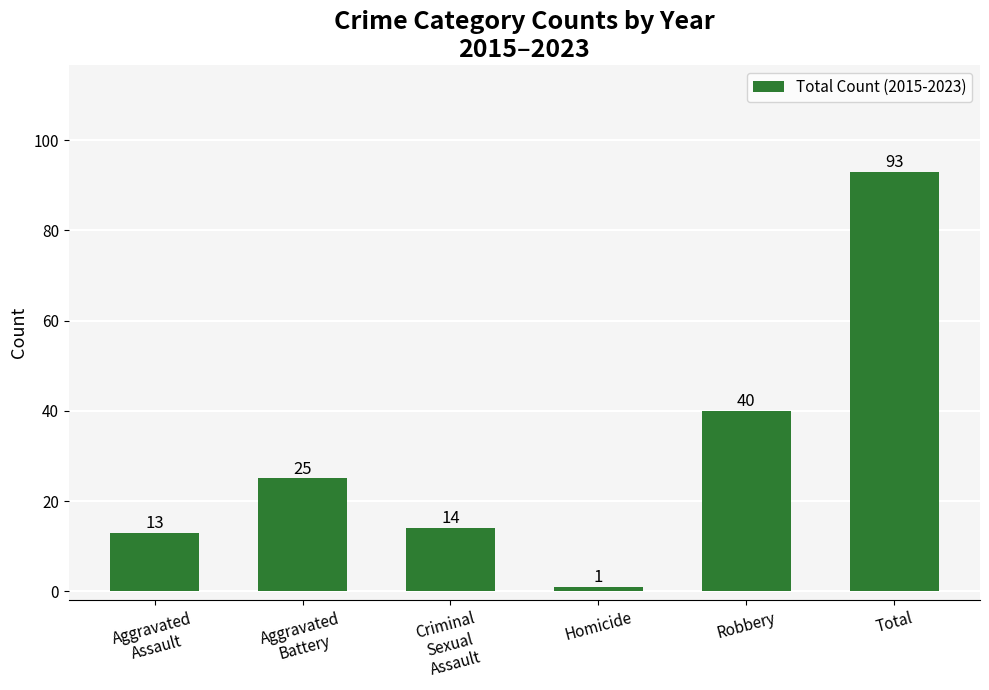

How many categories are shown in the chart?

6